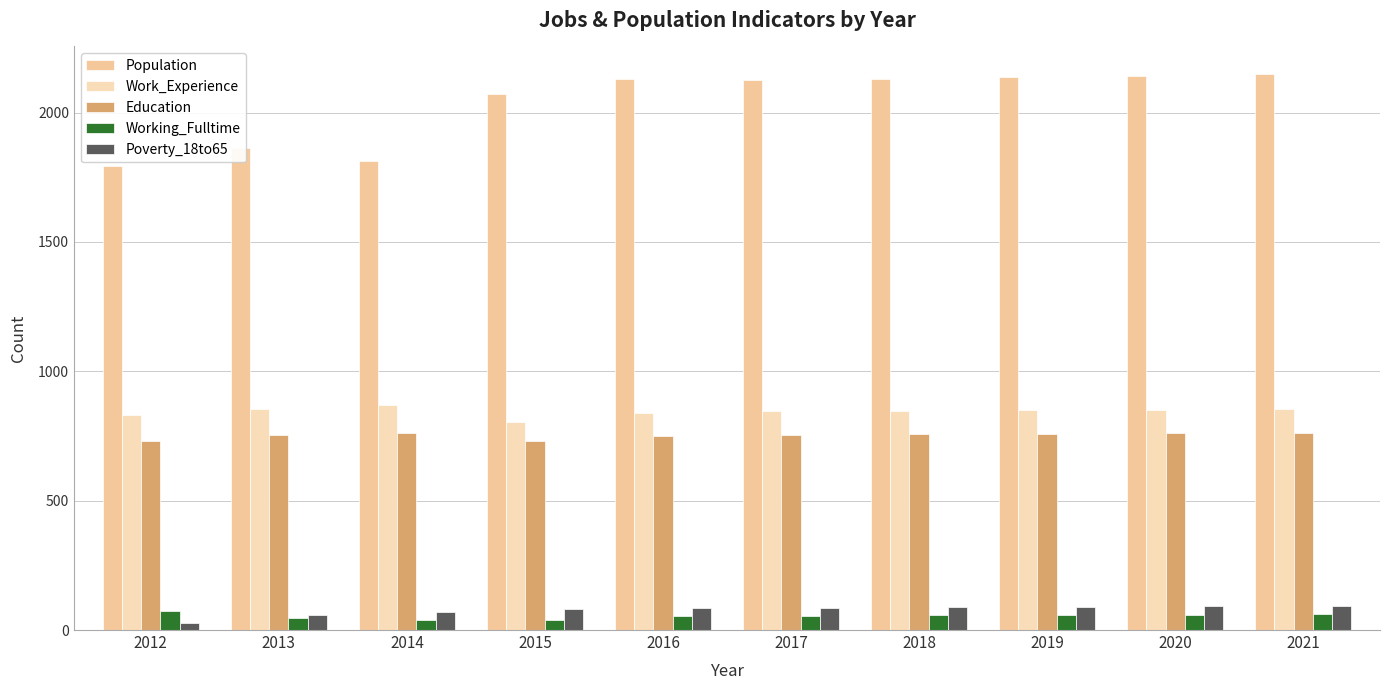

What is the sum of all Population values?

20350